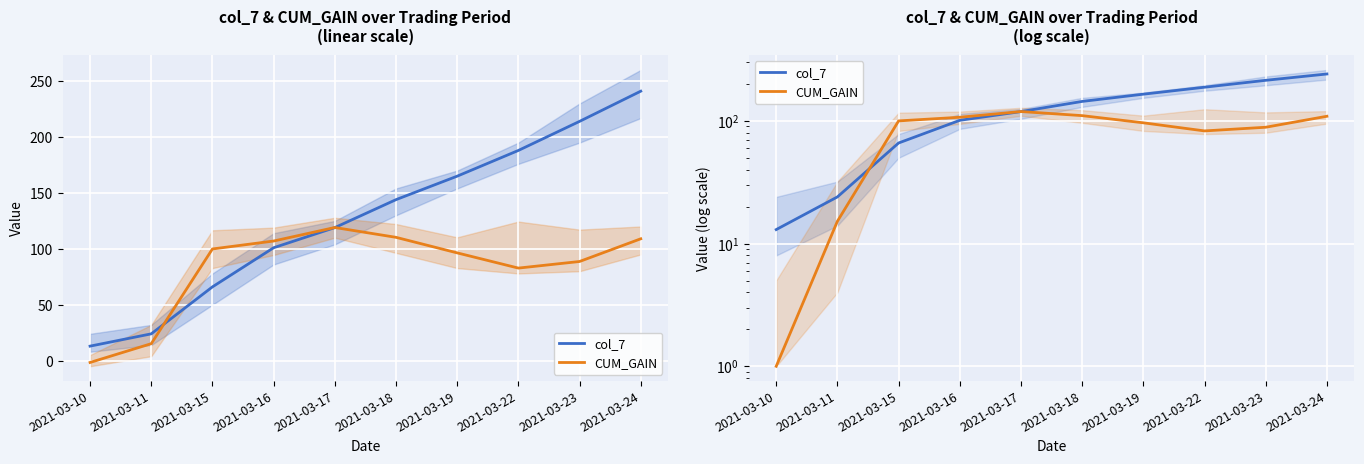

Is it true that col_7 equals 165.0 at 2021-03-19?

True